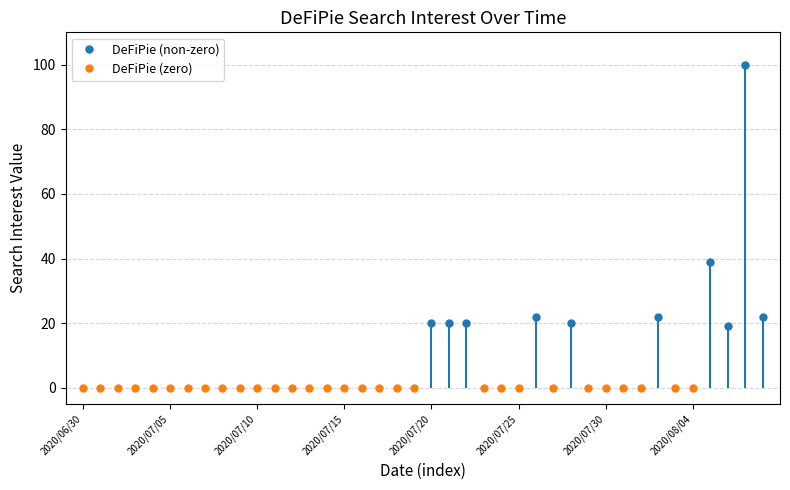

Which has a higher value, 2020/07/05 or 2020/08/04?

2020/07/05